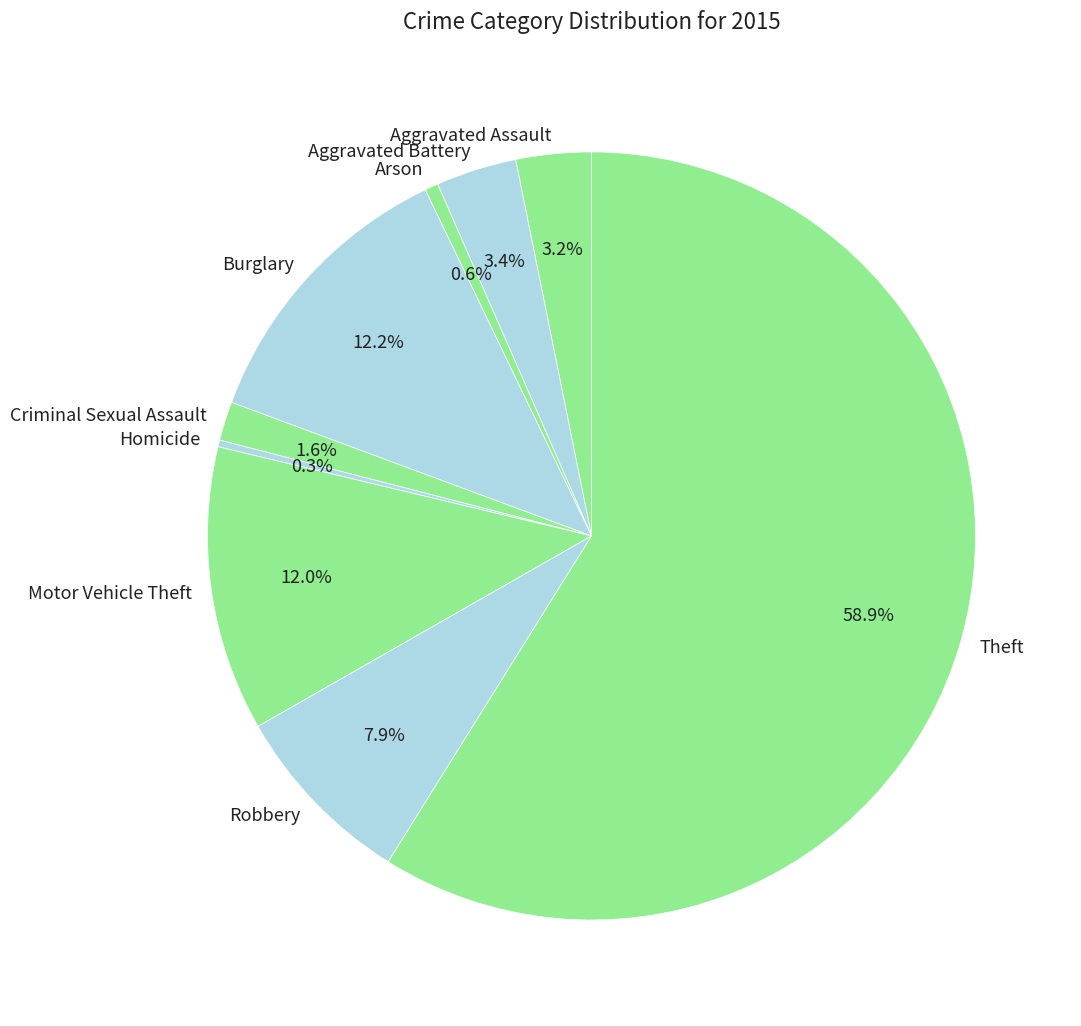

How many slices are in this pie chart?

9